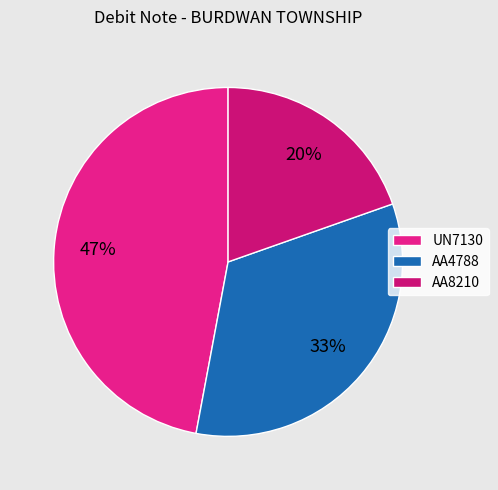

What percentage is the AA8210 slice, to the nearest percent?

20%